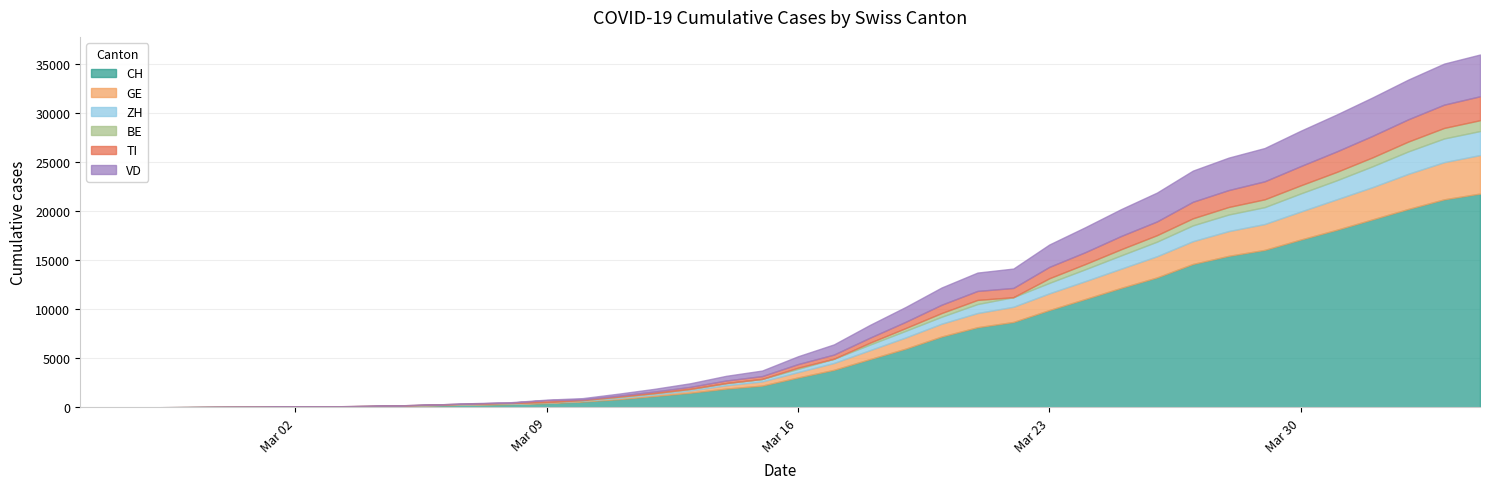

What are all the series names shown in the legend?

CH, GE, ZH, BE, TI, VD